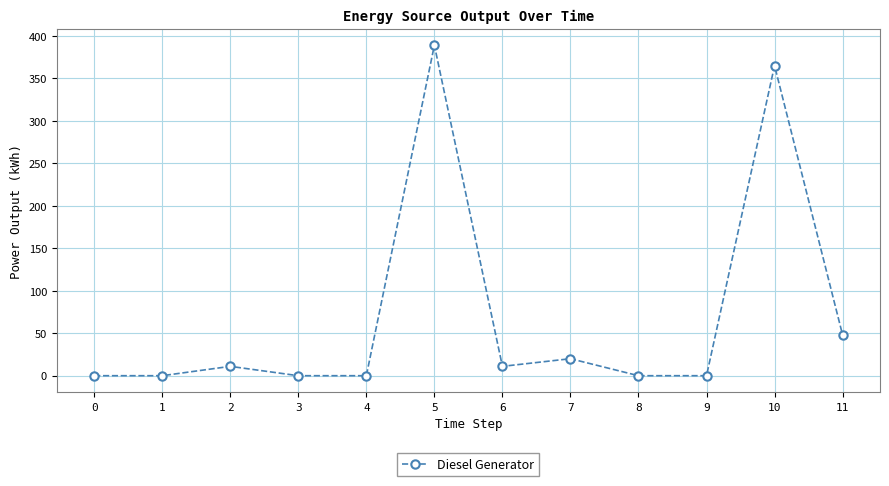

What is the change in value from 4 to 5?

+389